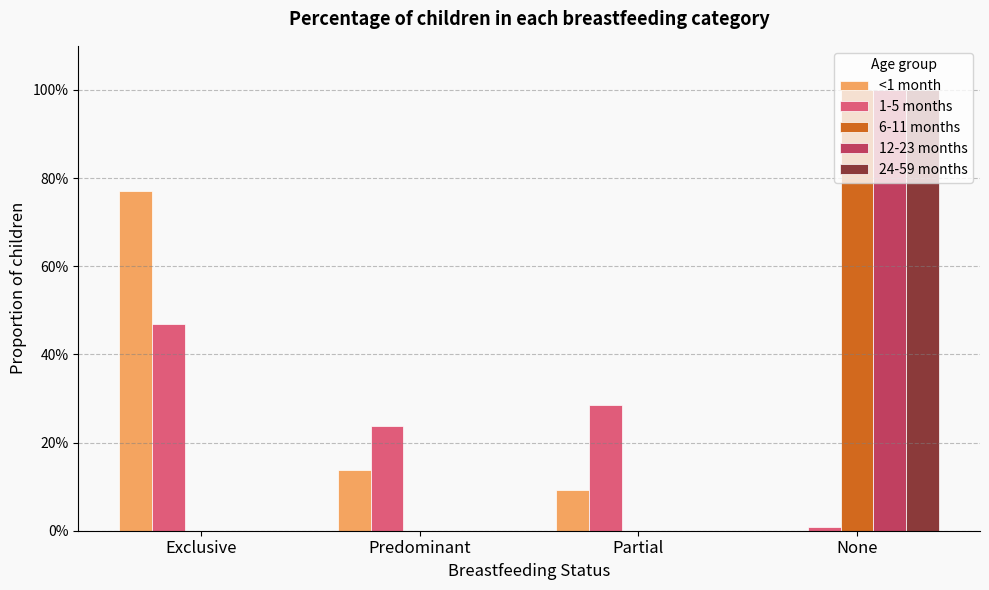

Reading left to right, extract all data points from this chart.

<1 month: 0.8	0.1	0.1	0.0
1-5 months: 0.5	0.2	0.3	0.0
6-11 months: 0.0	0.0	0.0	1.0
12-23 months: 0.0	0.0	0.0	1.0
24-59 months: 0.0	0.0	0.0	1.0